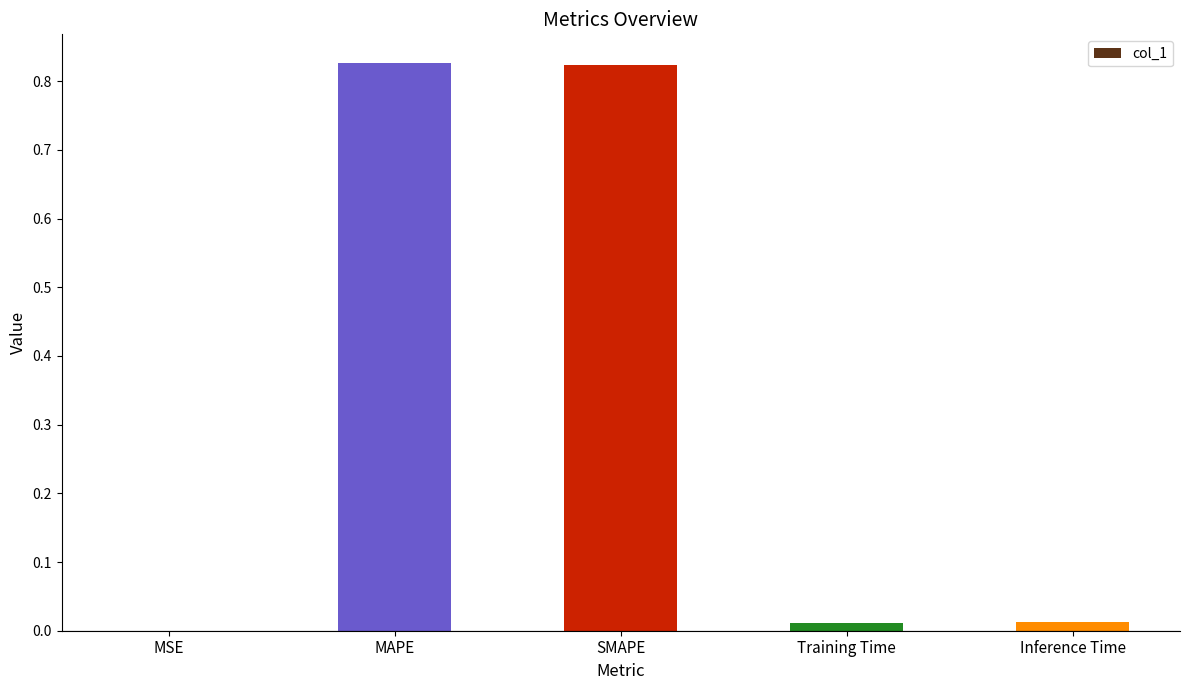

How many series are shown in this chart?

1